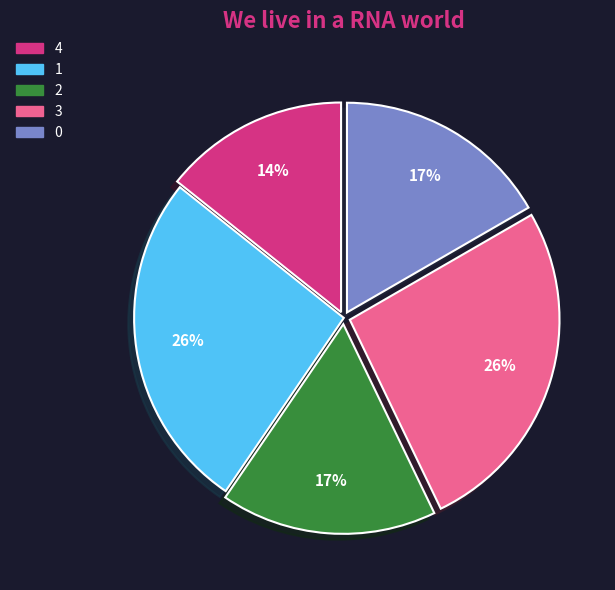

To the nearest percent, what is the combined percentage of 2 and 4?

31%